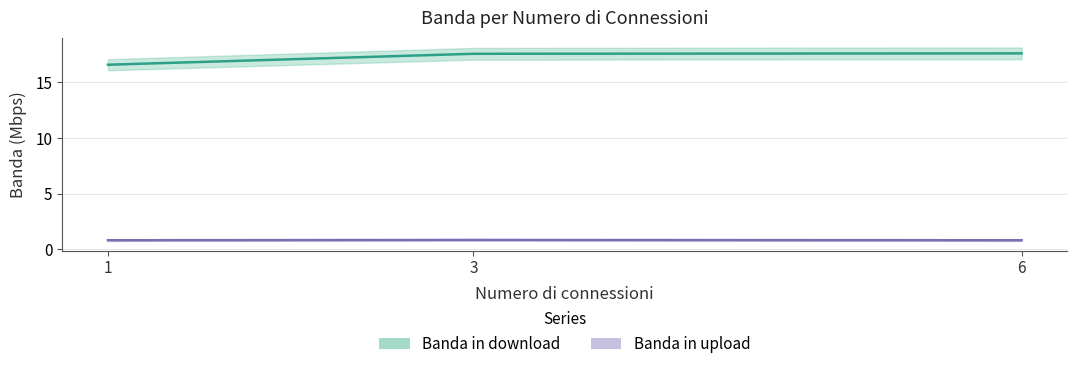

Between 1 and 6, which series saw the biggest shift?

Banda in download